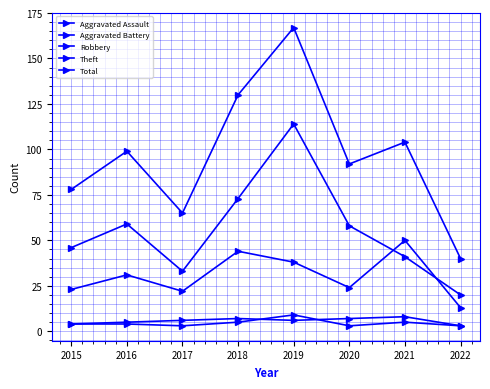

What is the minimum value shown in the chart?

3